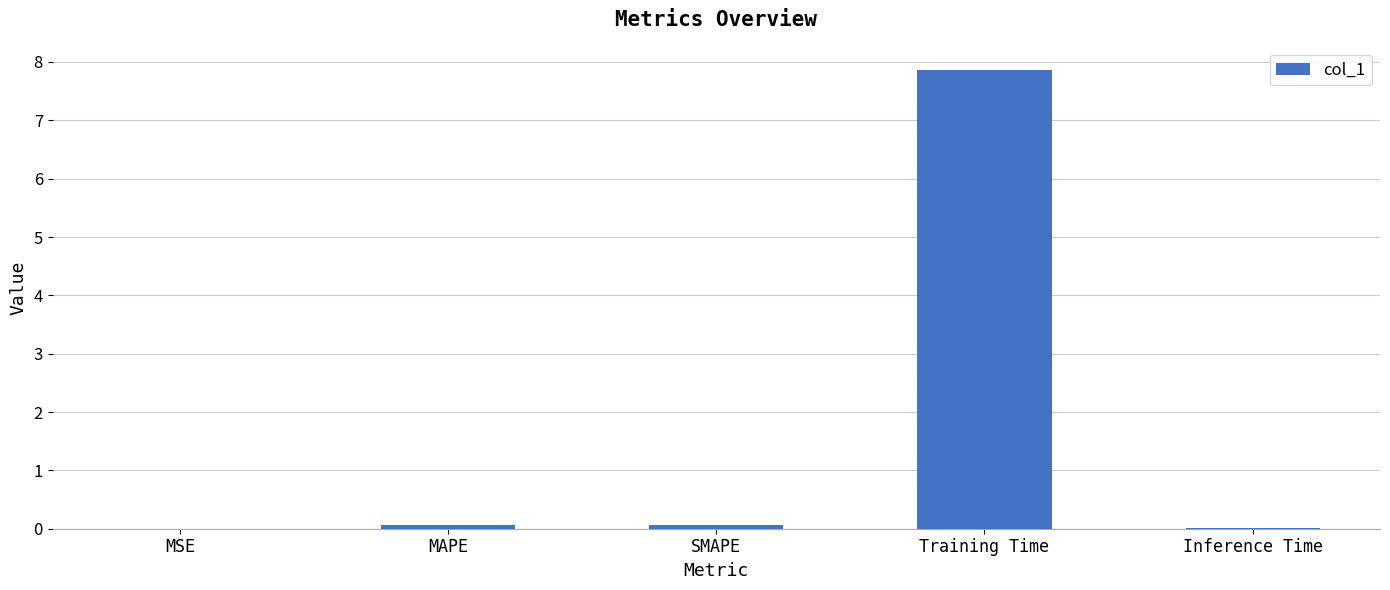

What is the approximate value at Training Time?

7.9